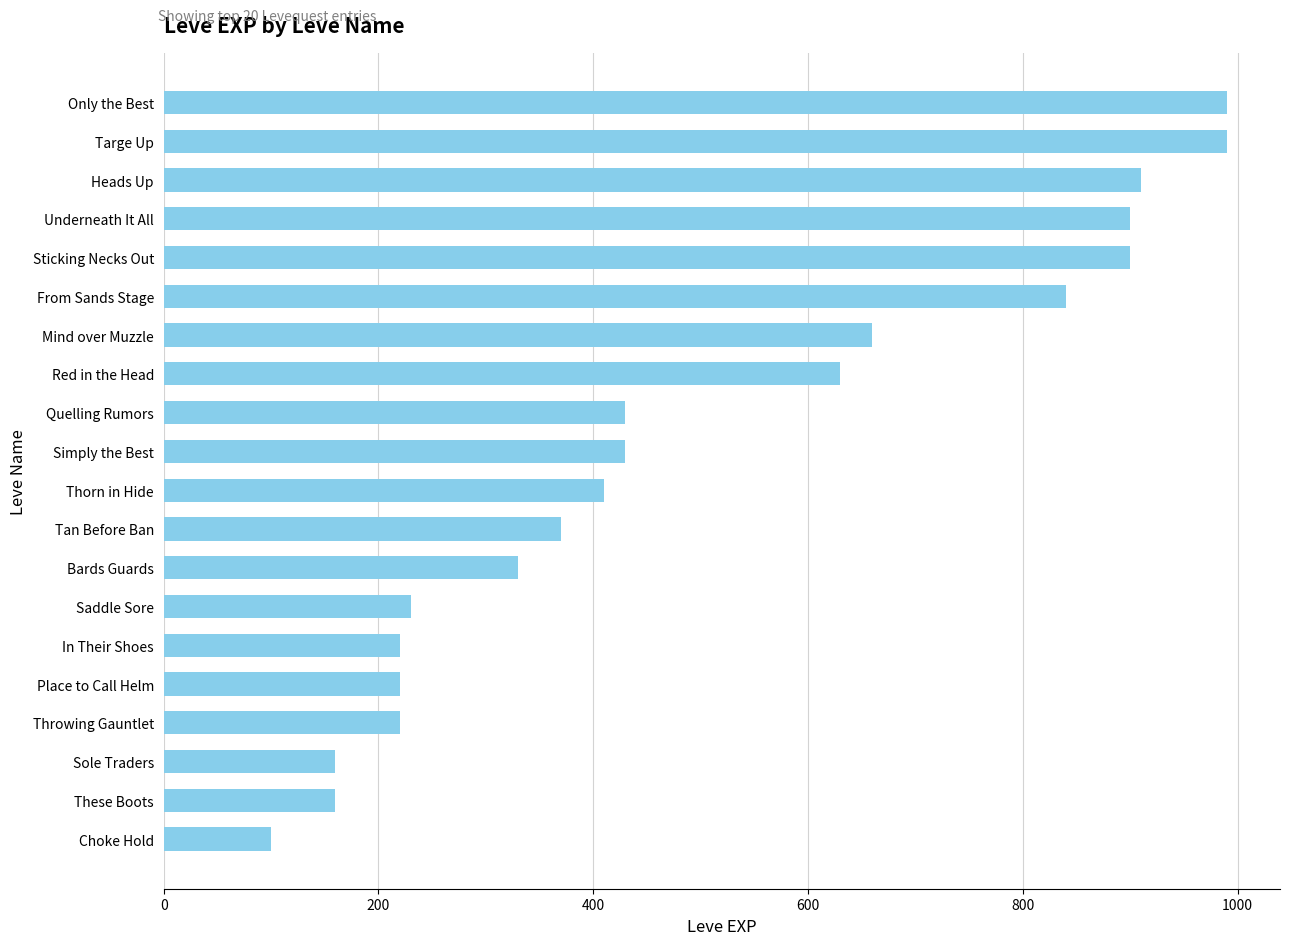

Does the chart contain stacked bars?

No